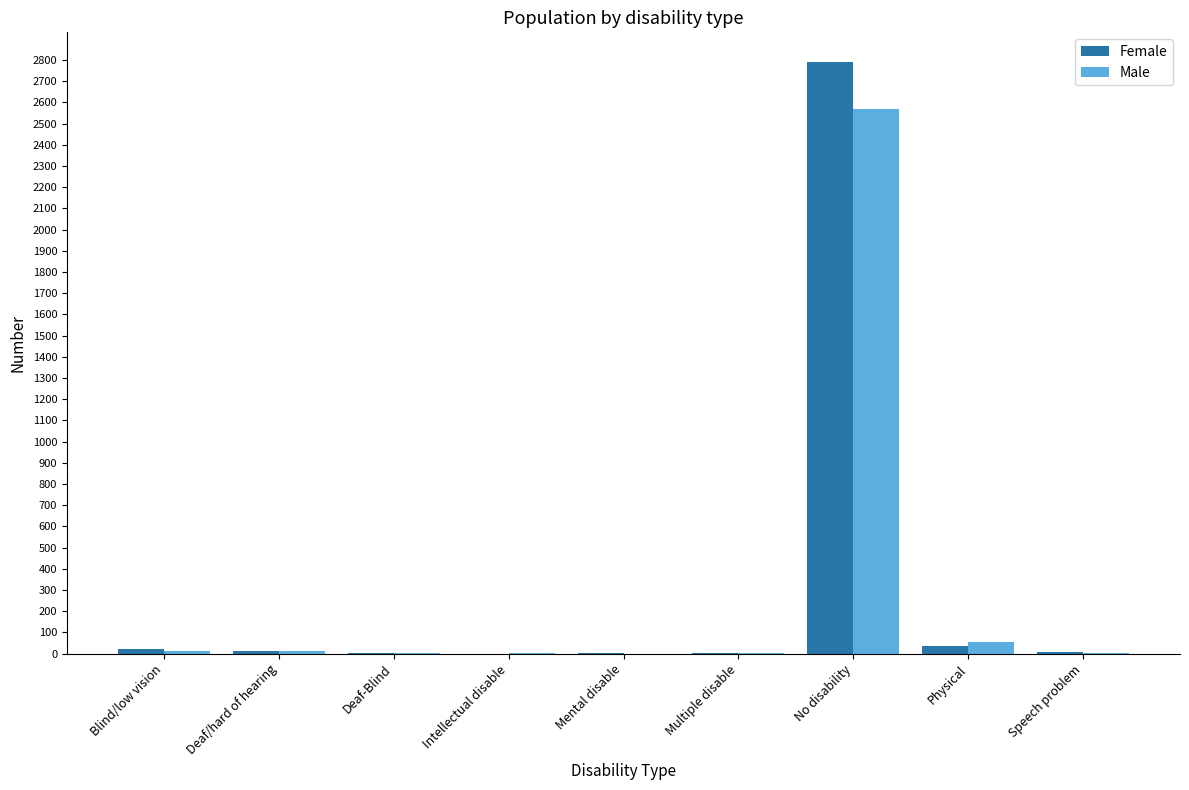

Are the bars grouped side by side (vs. stacked)?

Yes